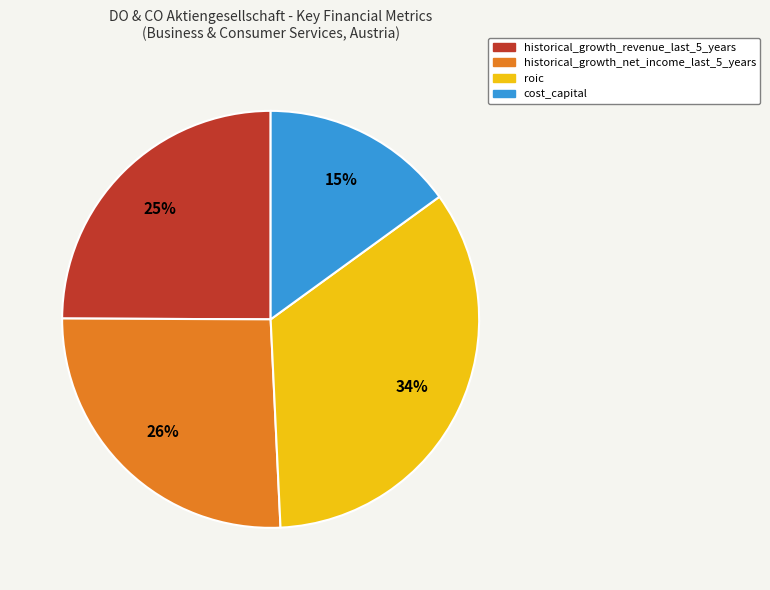

What is the smallest slice in the pie chart?

cost_capital